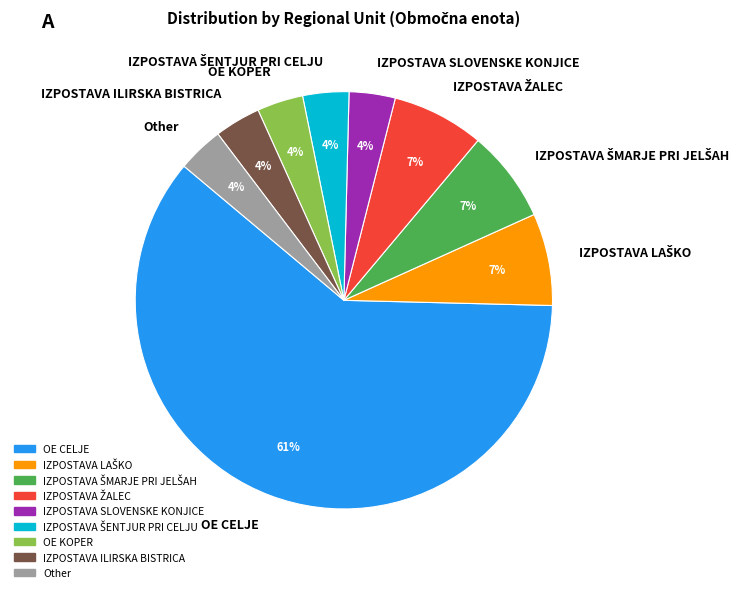

Is it true that Other is 17% of the pie?

False